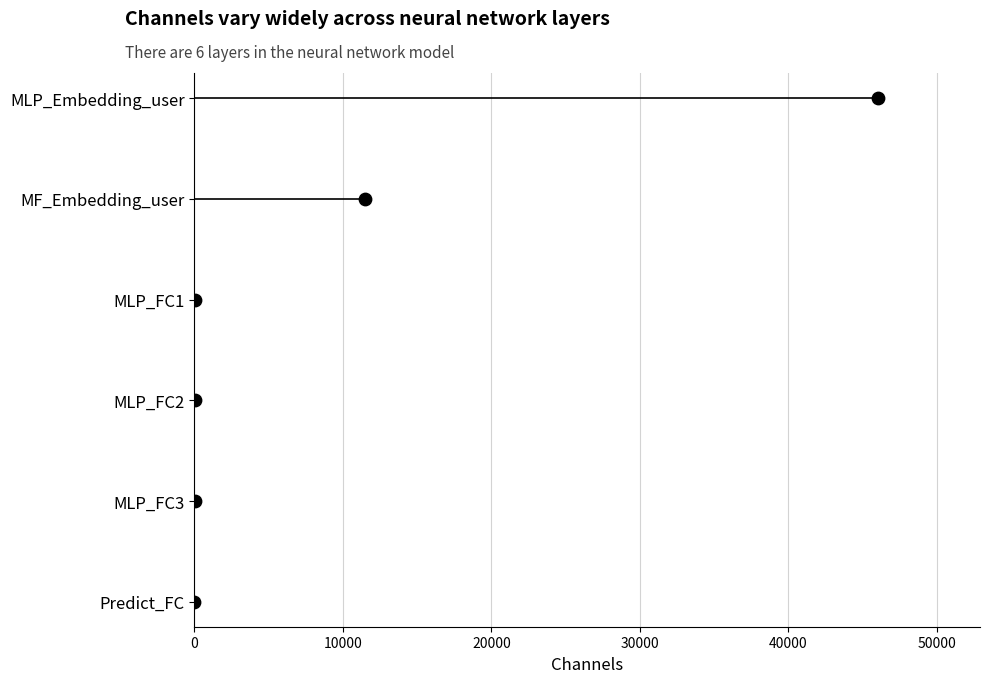

Approximately how many times larger is the value at 30000 compared to 10000?

3.0